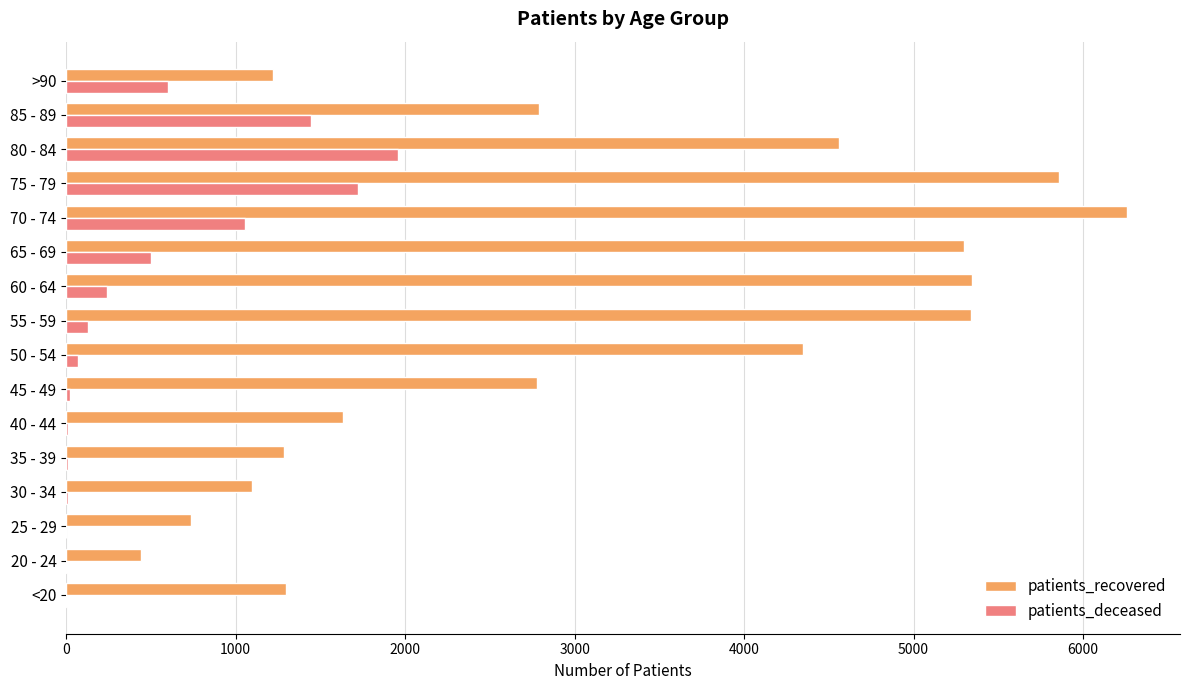

Which category has the highest value in the patients_deceased series?

80 - 84